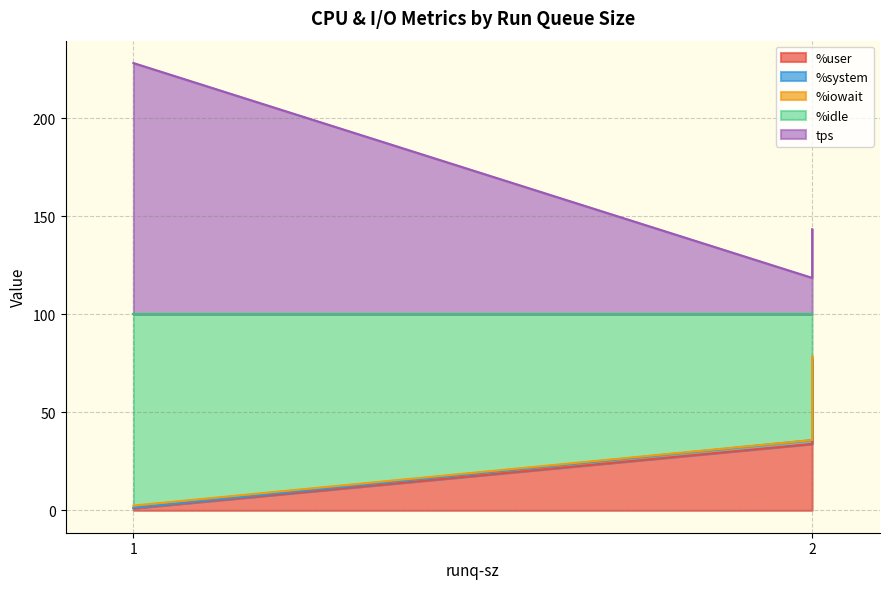

How many distinct data groups are displayed?

5